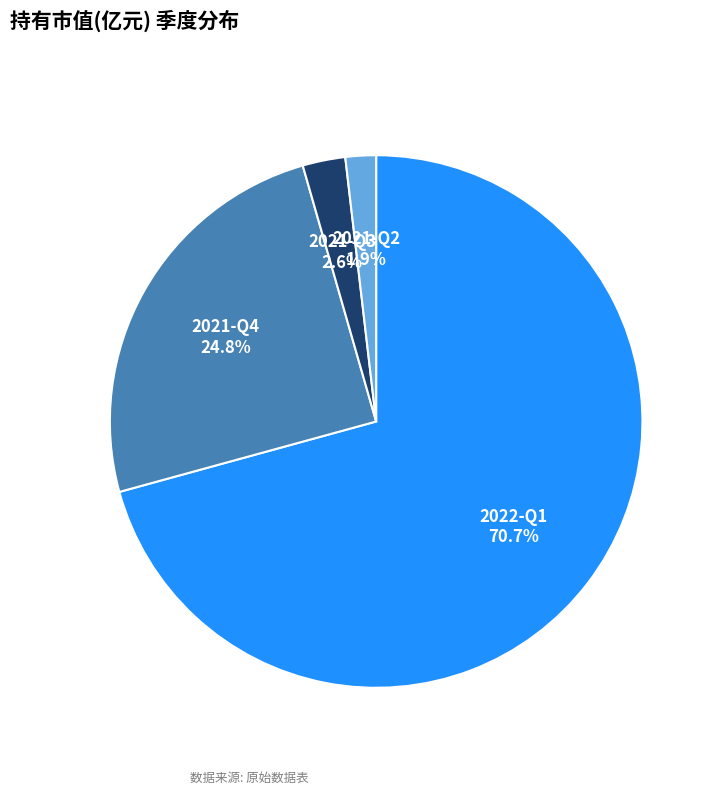

Which has a higher value, 2022-Q1 or 2021-Q2?

2022-Q1